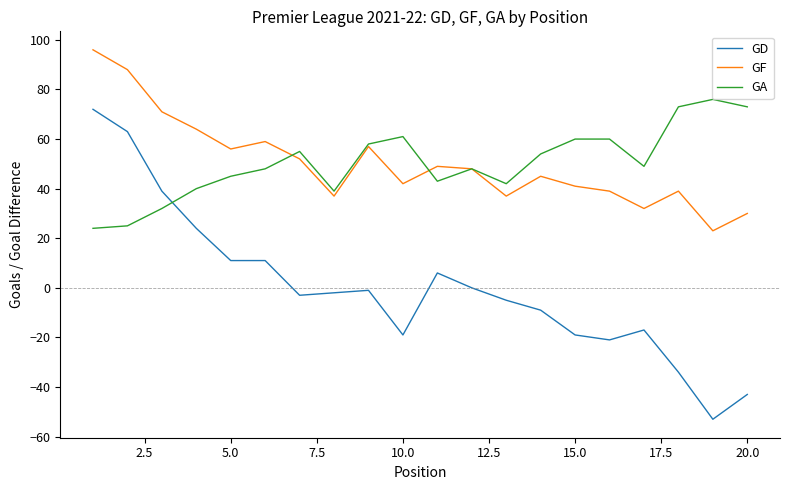

Which series has the widest spread of values?

GD